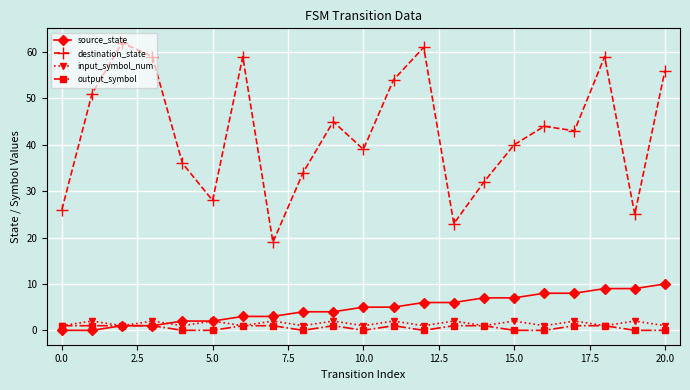

What is the maximum value shown in the chart?

62